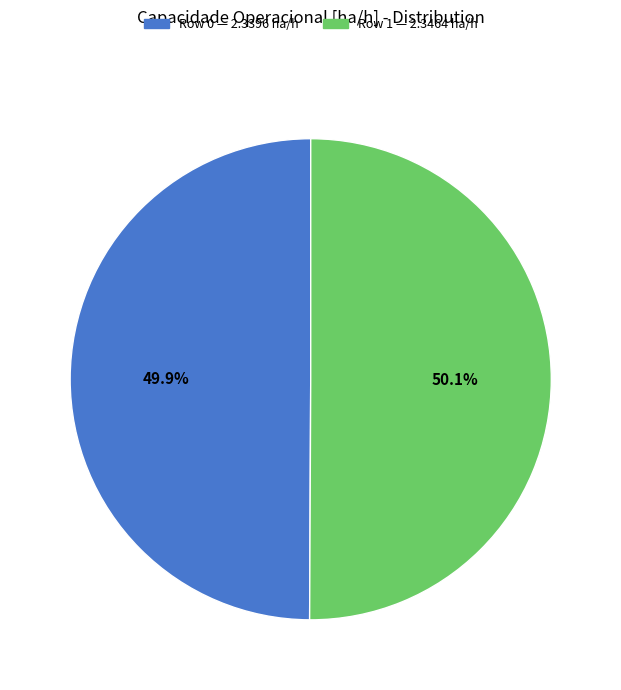

What is the ratio of the value at Row 1 to the value at Row 0?

1.0